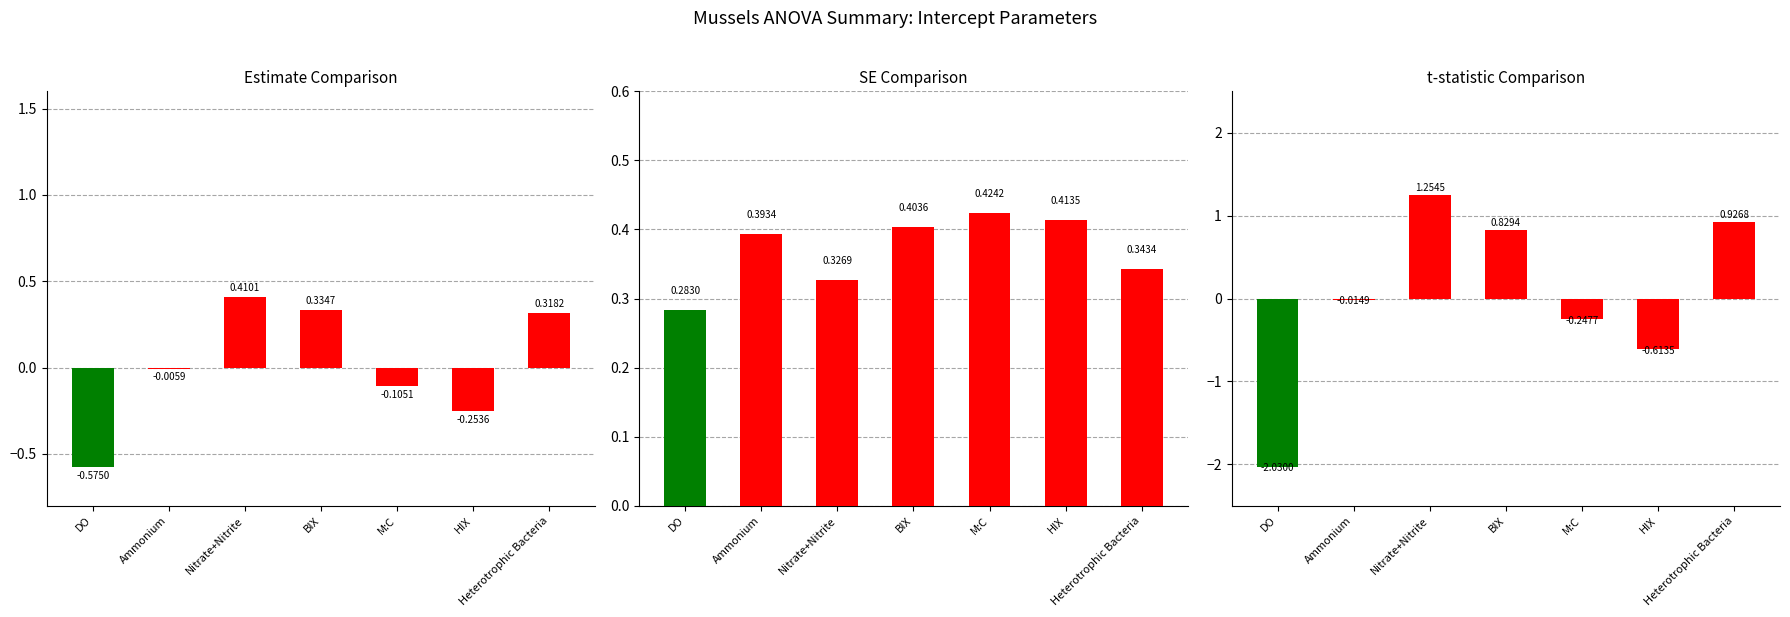

Reading left to right, extract all data points from this chart.

Estimate: DO=-0.6	Ammonium=-0.0	Nitrate+Nitrite=0.4	BIX=0.3	M:C=-0.1	HIX=-0.3	Heterotrophic Bacteria=0.3
SE: DO=0.3	Ammonium=0.4	Nitrate+Nitrite=0.3	BIX=0.4	M:C=0.4	HIX=0.4	Heterotrophic Bacteria=0.3
t statistic: DO=-2.0	Ammonium=-0.0	Nitrate+Nitrite=1.3	BIX=0.8	M:C=-0.2	HIX=-0.6	Heterotrophic Bacteria=0.9